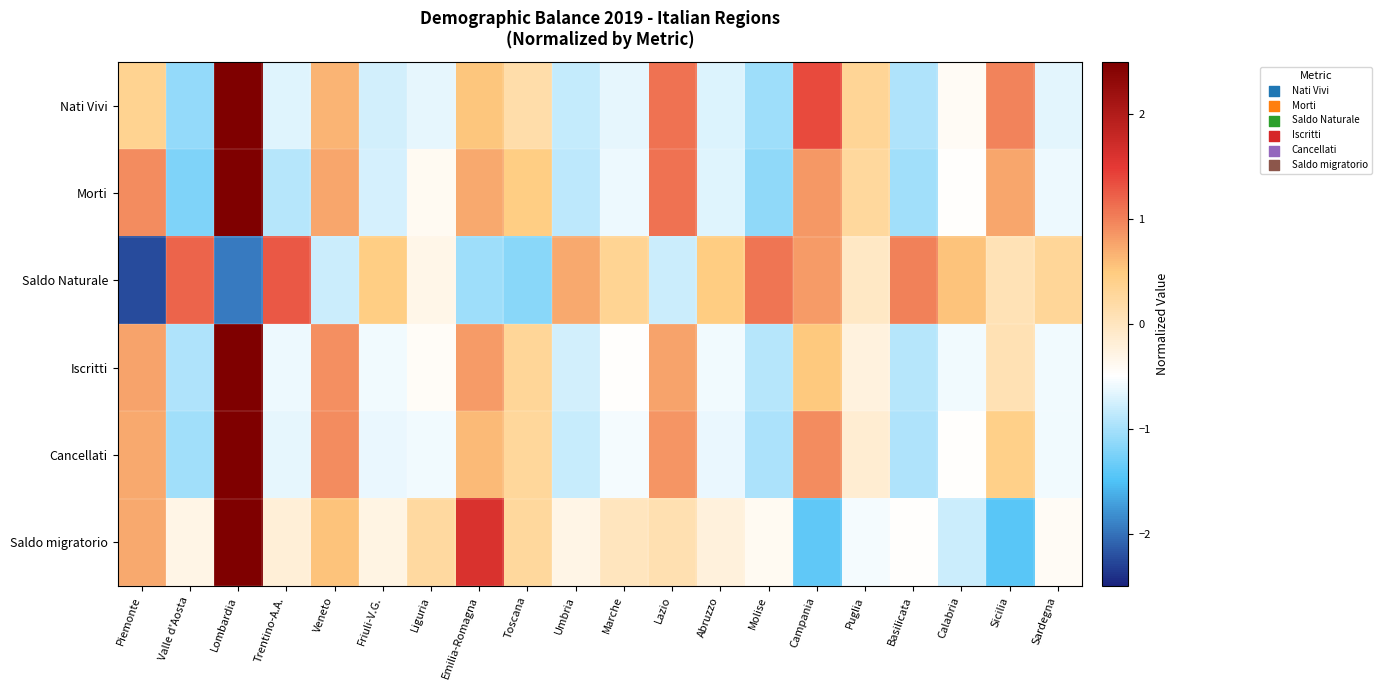

Which label corresponds to the largest value in the chart?

Lombardia